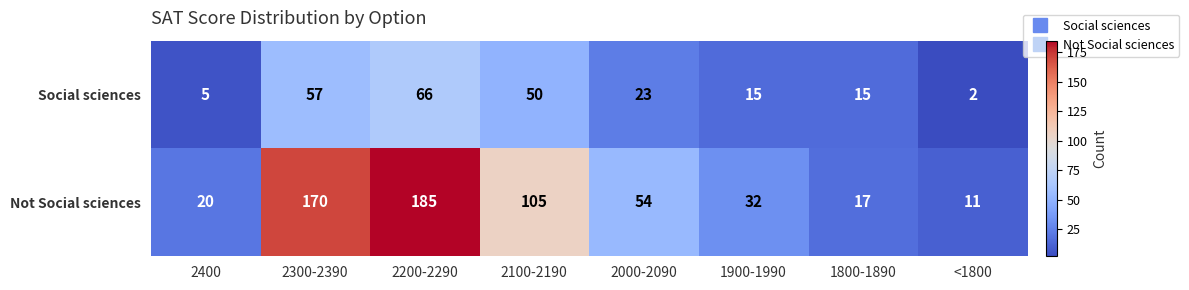

At which category does the chart reach its minimum across all series?

<1800